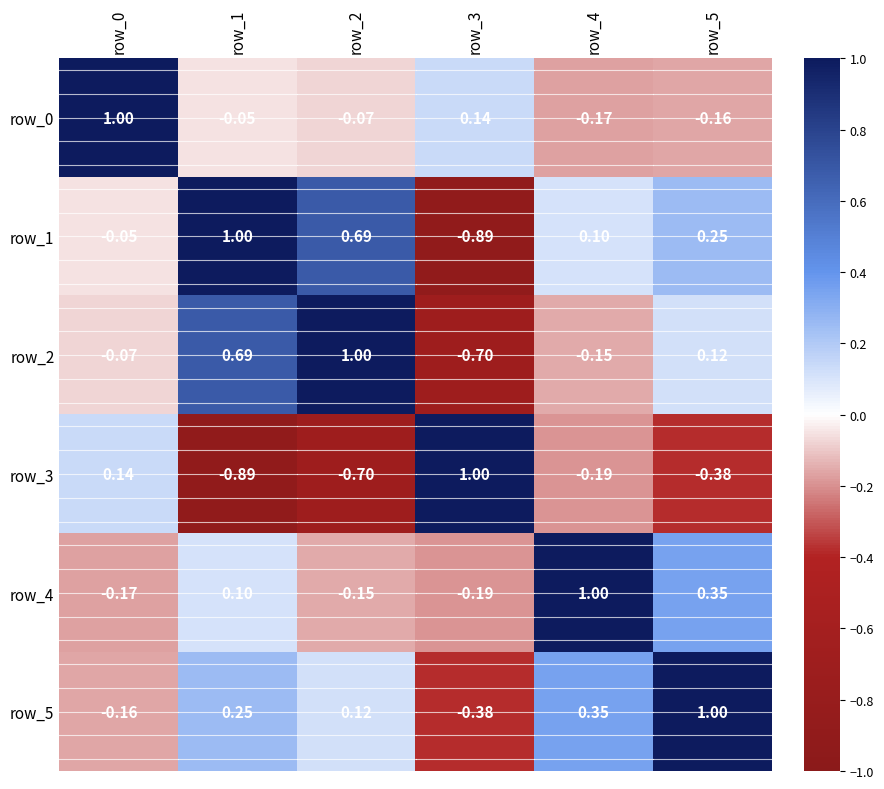

How many data points in row_4 are above 0?

3